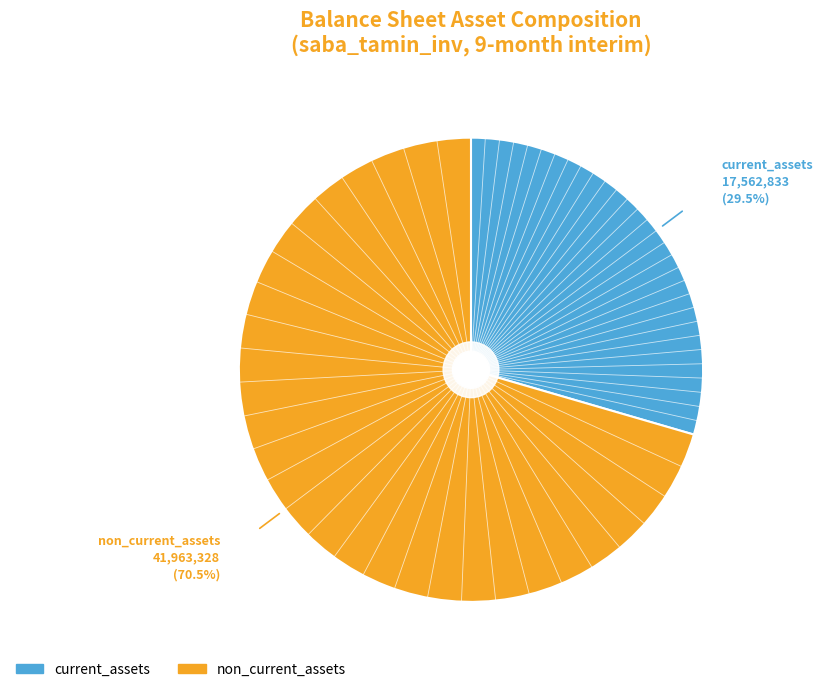

Does any single category account for the majority?

Yes